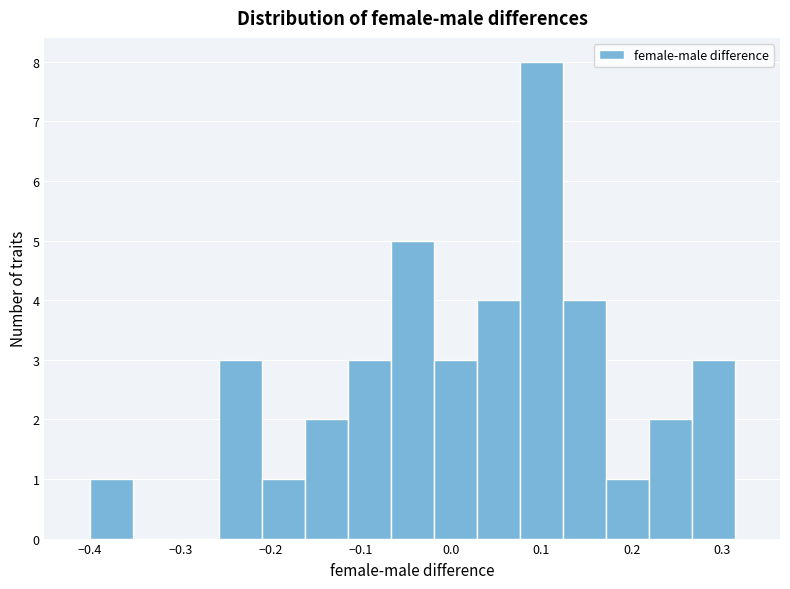

What is the height of the bar covering -0.26 to -0.21 on the x-axis? Neither the bar edges nor the heights are printed on the chart, so give them approximately, as read against the axes.

3